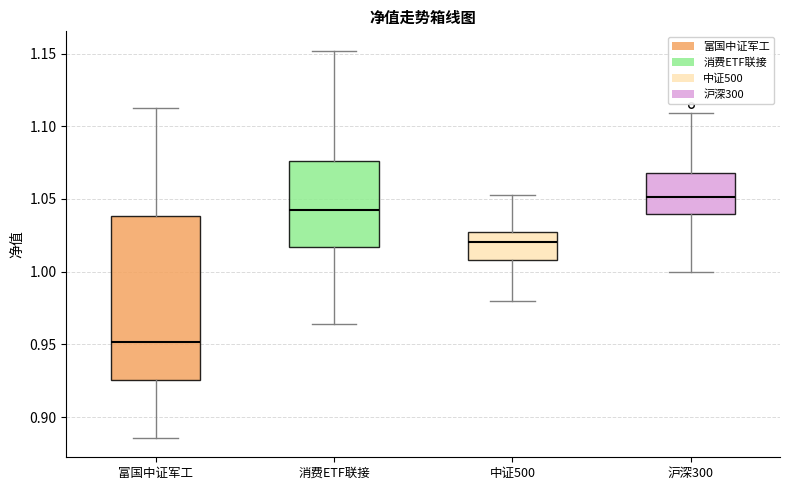

Which box's median line is the highest?

沪深300